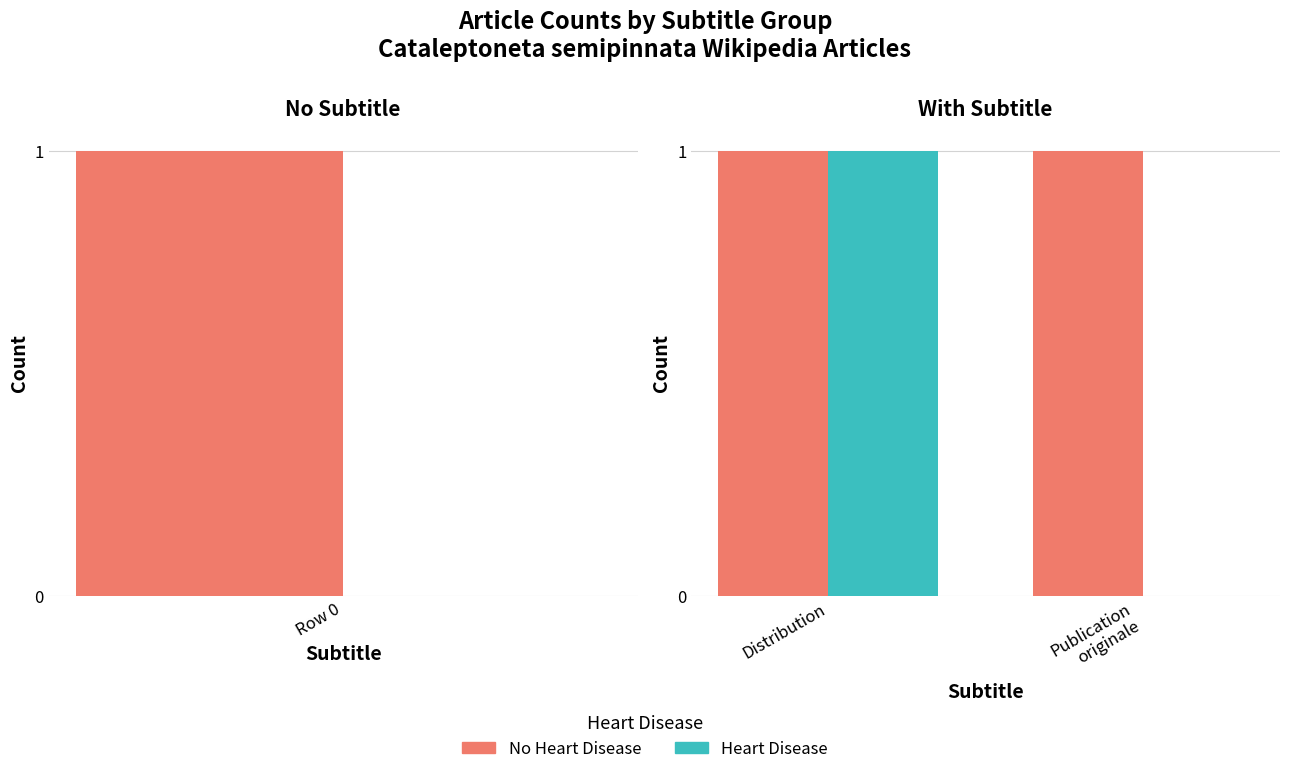

How many distinct data groups are displayed?

2